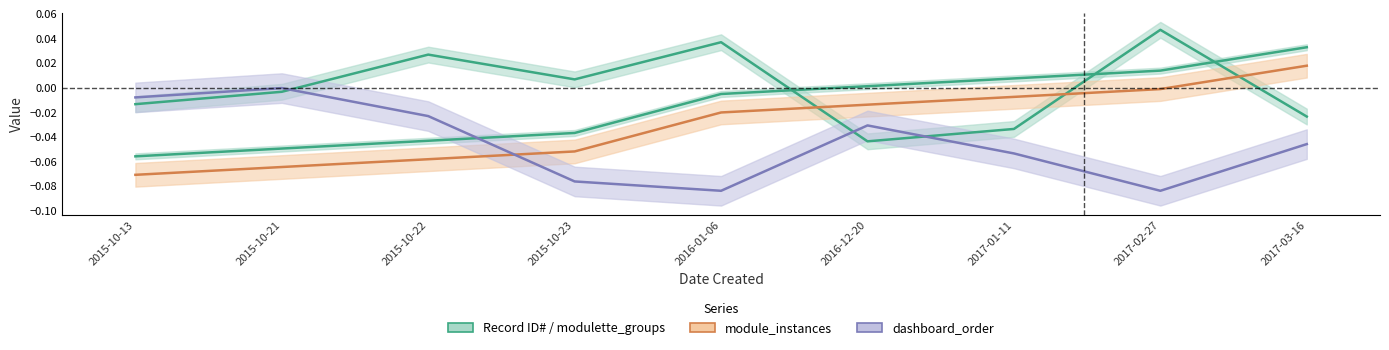

At which label does dashboard_order reach its peak?

2015-10-21